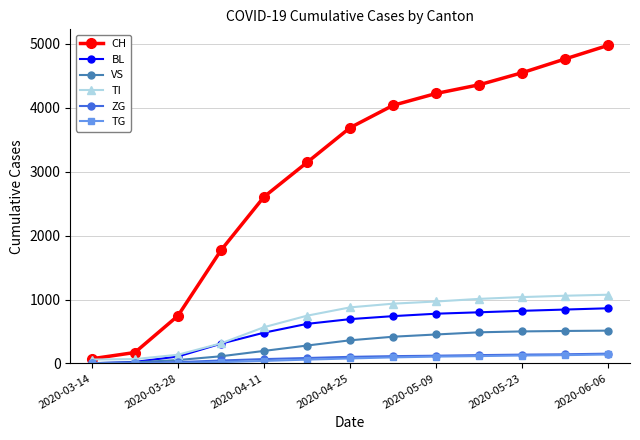

What is the highest value of the TI series?

1075